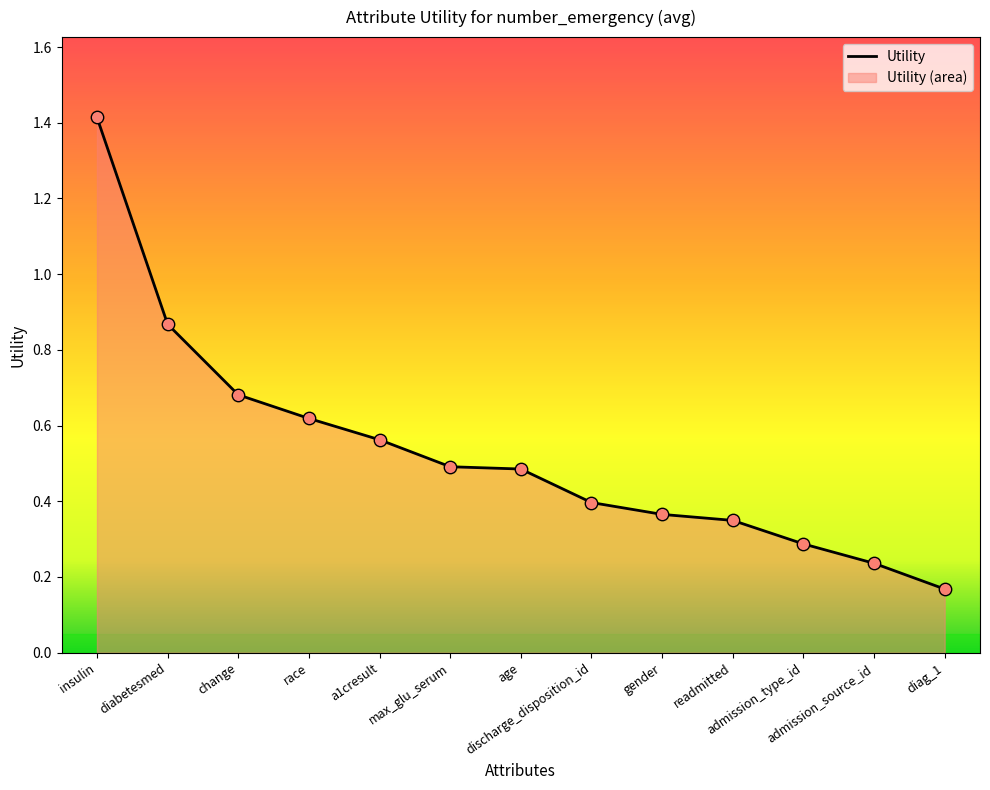

Which has a higher value, gender or diag_1?

gender